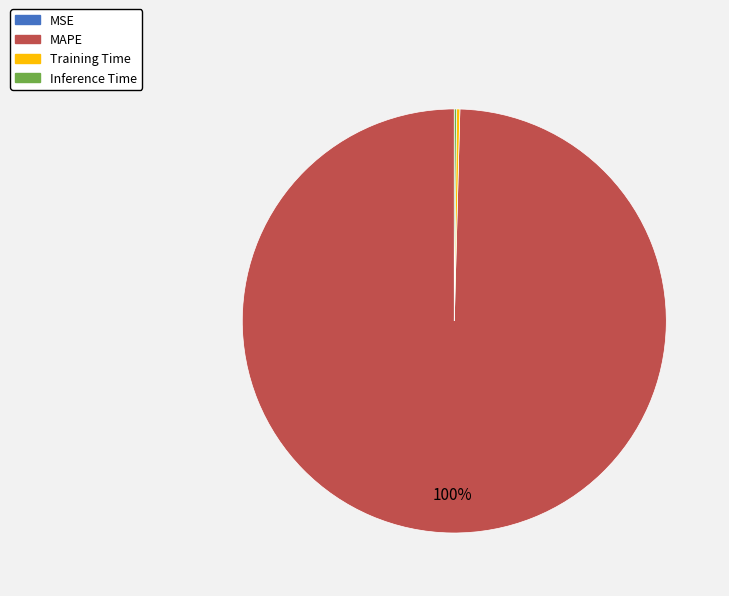

Is MAPE the majority of the pie?

Yes